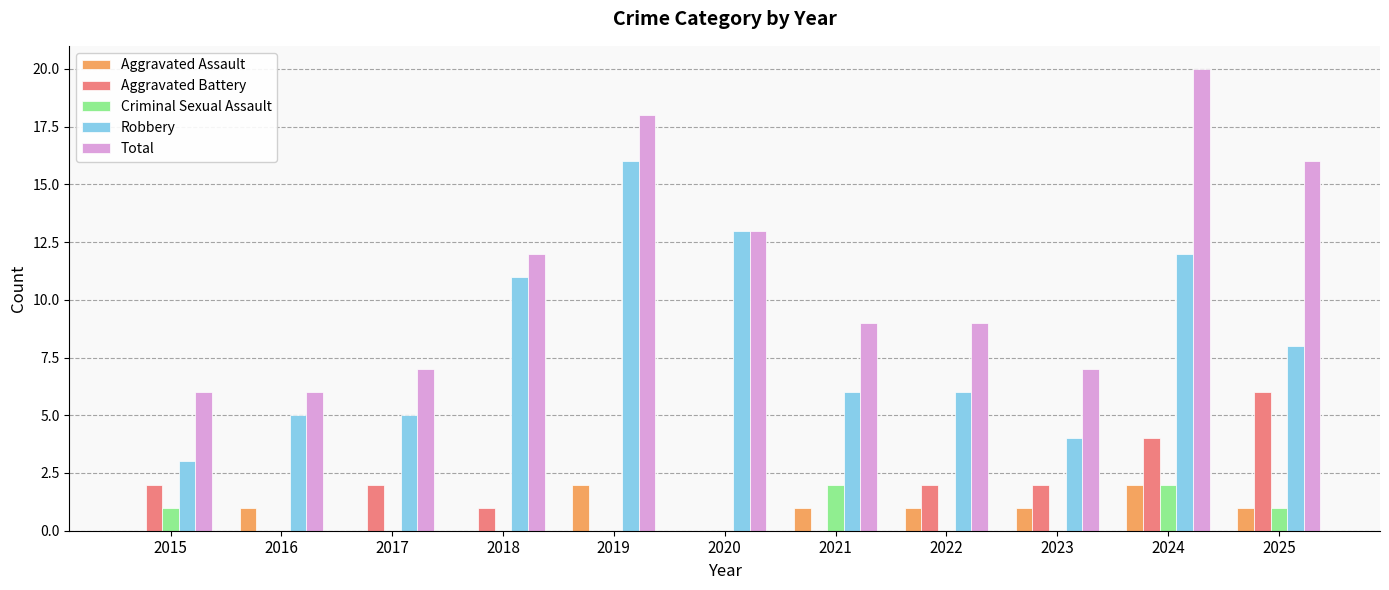

Reading right to left, list all the values displayed in this chart.

Aggravated Assault: 2025=1	2024=2	2023=1	2022=1	2021=1	2020=0	2019=2	2018=0	2017=0	2016=1	2015=0
Aggravated Battery: 2025=6	2024=4	2023=2	2022=2	2021=0	2020=0	2019=0	2018=1	2017=2	2016=0	2015=2
Criminal Sexual Assault: 2025=1	2024=2	2023=0	2022=0	2021=2	2020=0	2019=0	2018=0	2017=0	2016=0	2015=1
Robbery: 2025=8	2024=12	2023=4	2022=6	2021=6	2020=13	2019=16	2018=11	2017=5	2016=5	2015=3
Total: 2025=16	2024=20	2023=7	2022=9	2021=9	2020=13	2019=18	2018=12	2017=7	2016=6	2015=6